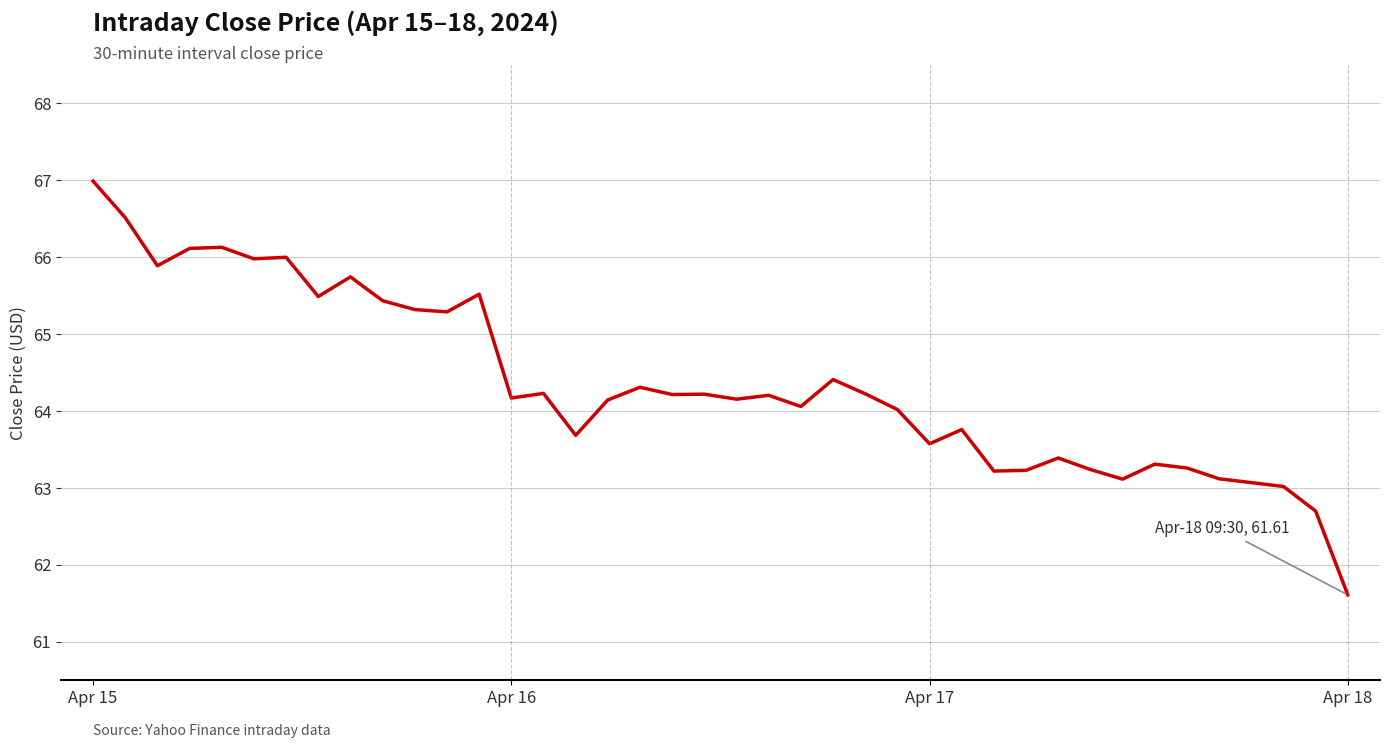

What is the smallest value displayed?

61.6